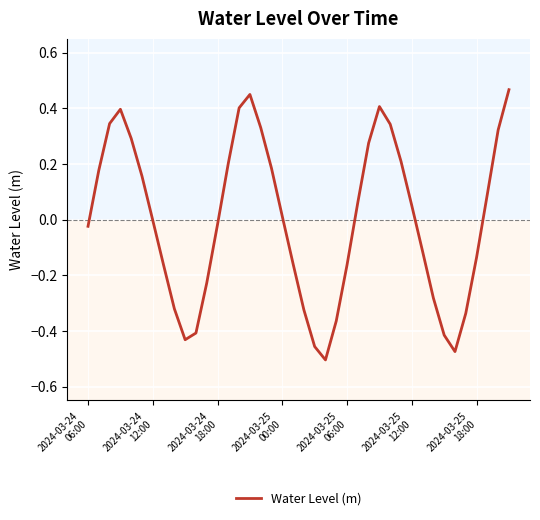

What is the difference between the maximum and minimum values?

1.0